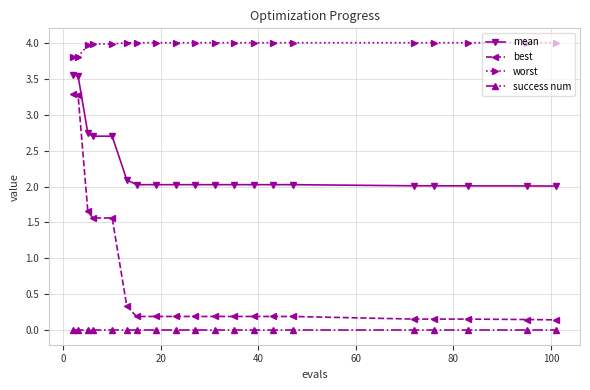

What is the greatest value displayed?

4.0